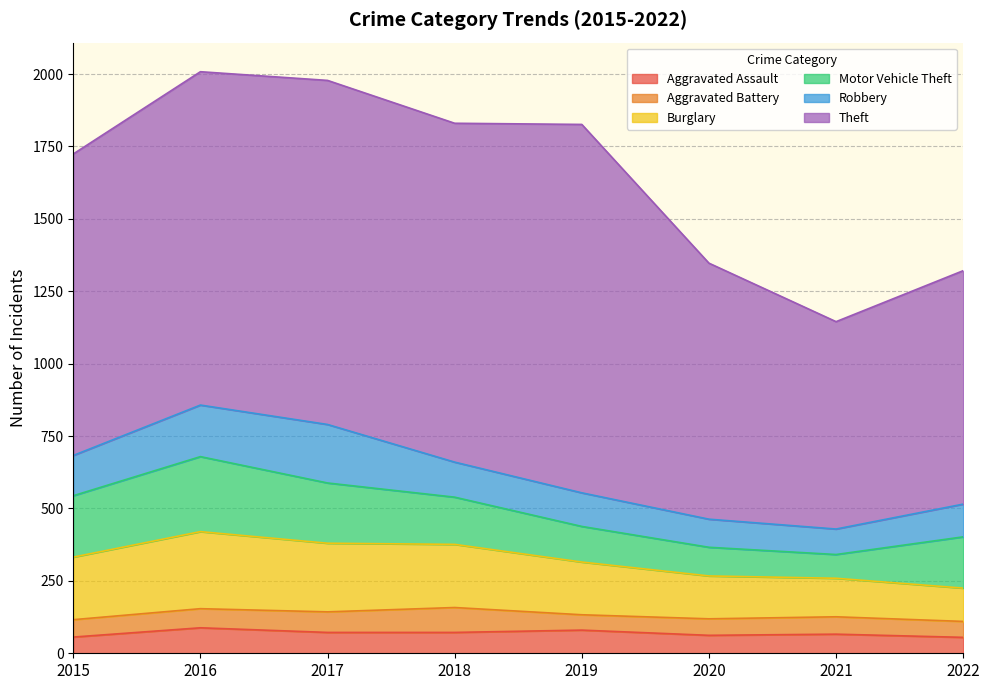

Which series changed the most between 2015 and 2016?

Theft